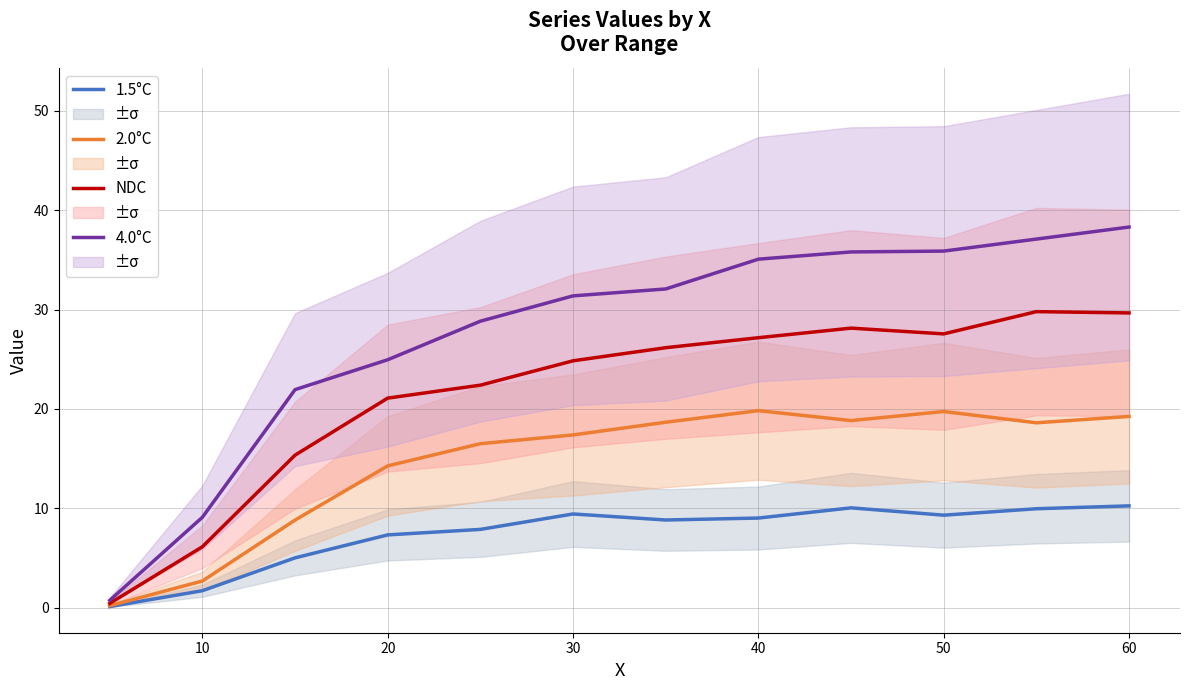

What is the sum of the 2.0°C values at 30 and 50?

37.1